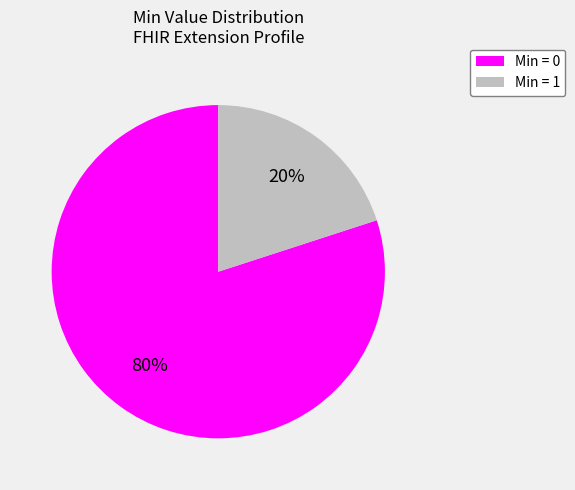

To the nearest percent, what percentage of the pie is Min = 0?

80%